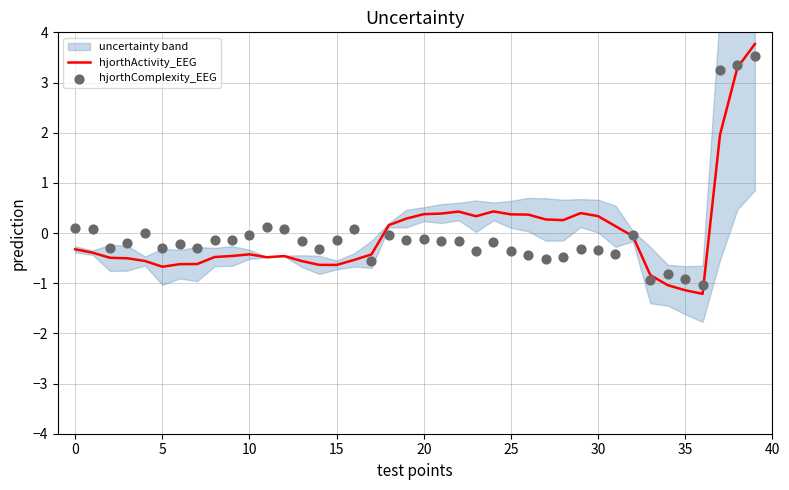

At which category is the sum across all series the highest?

39